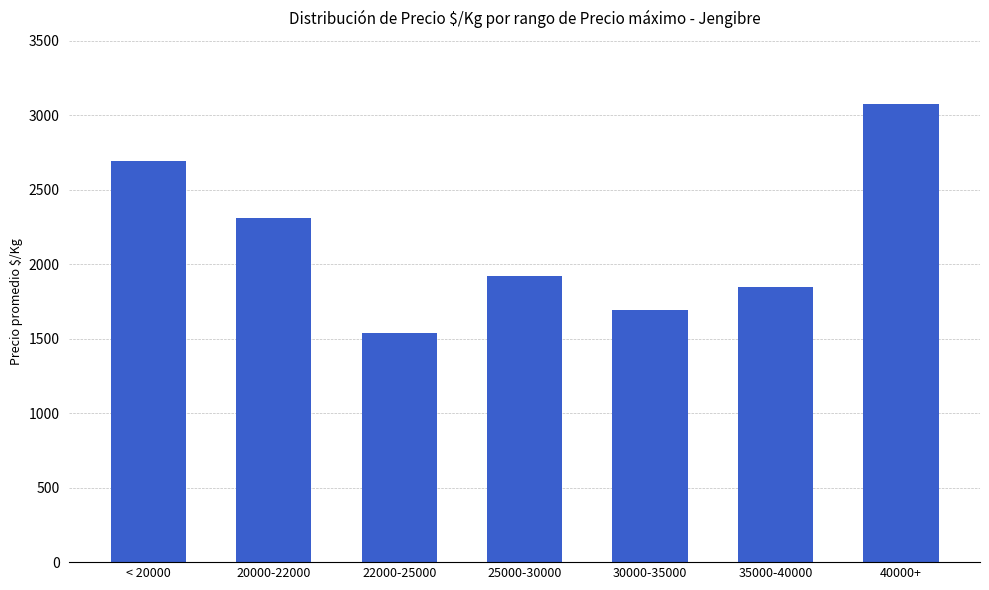

Reading left to right, list all the values displayed in this chart.

2692	2308	1538	1923	1692	1846	3077